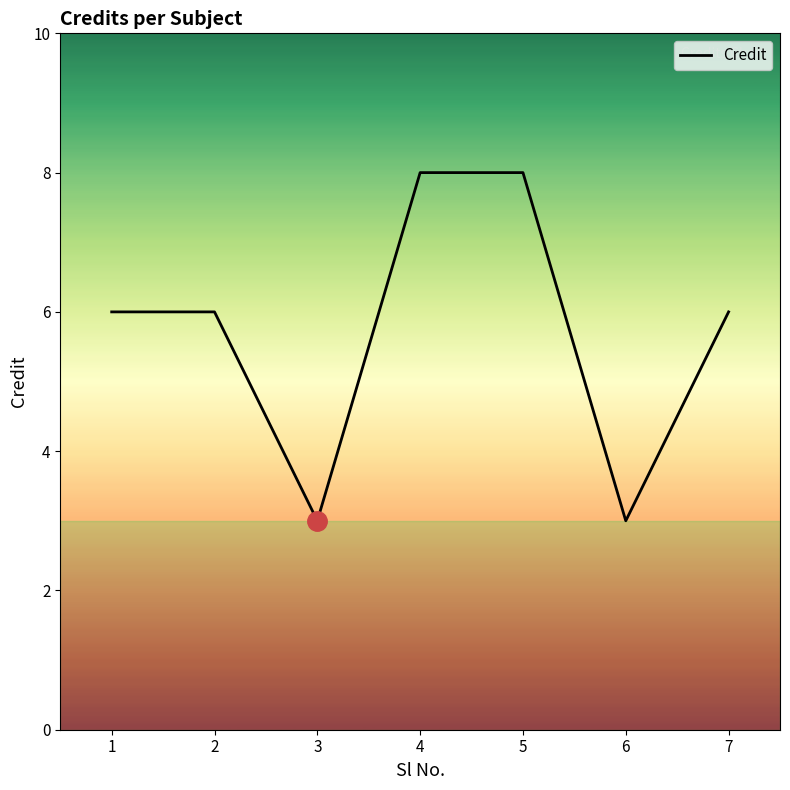

Where is the first local minimum?

3